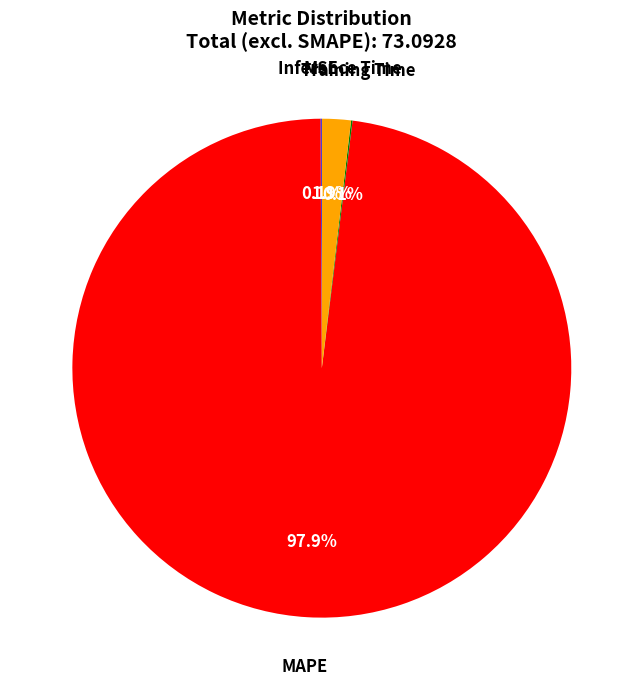

Does any single category account for the majority?

Yes